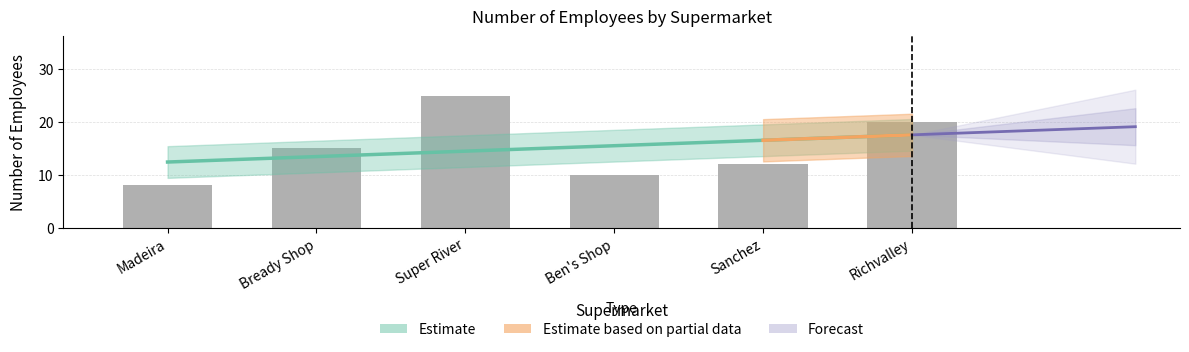

What is the change in value from Ben's Shop to Sanchez?

+2